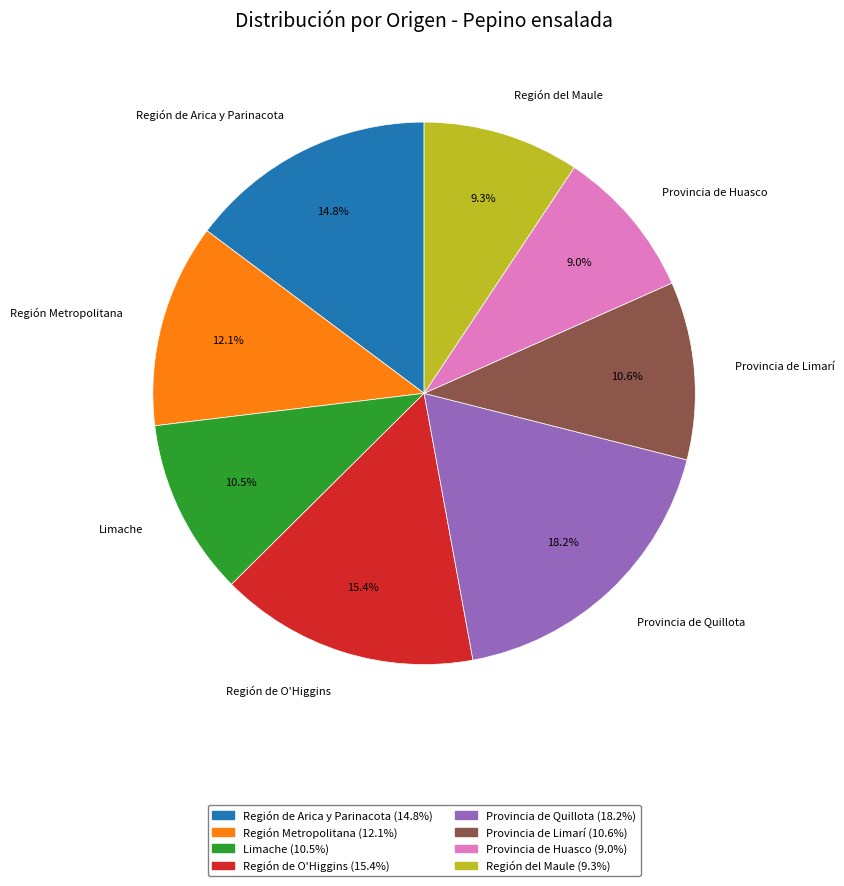

The Limache slice represents 17% of the pie. True or false?

False